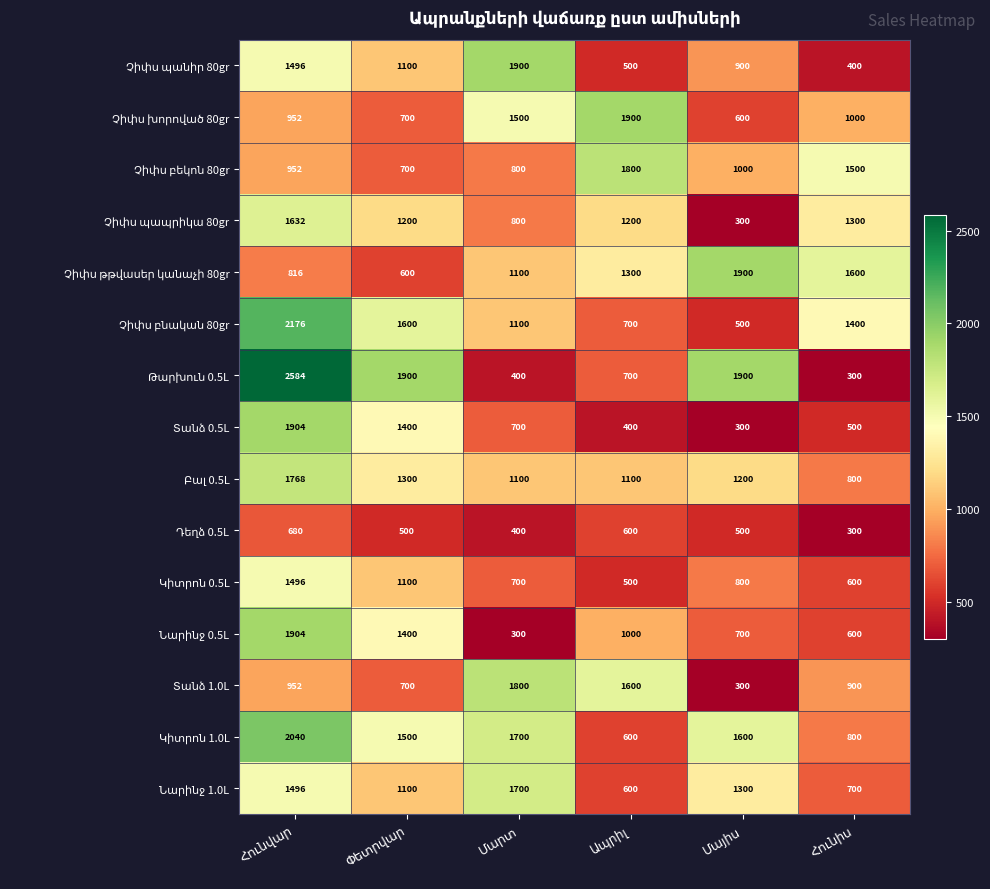

What is the maximum value shown in the chart?

2584